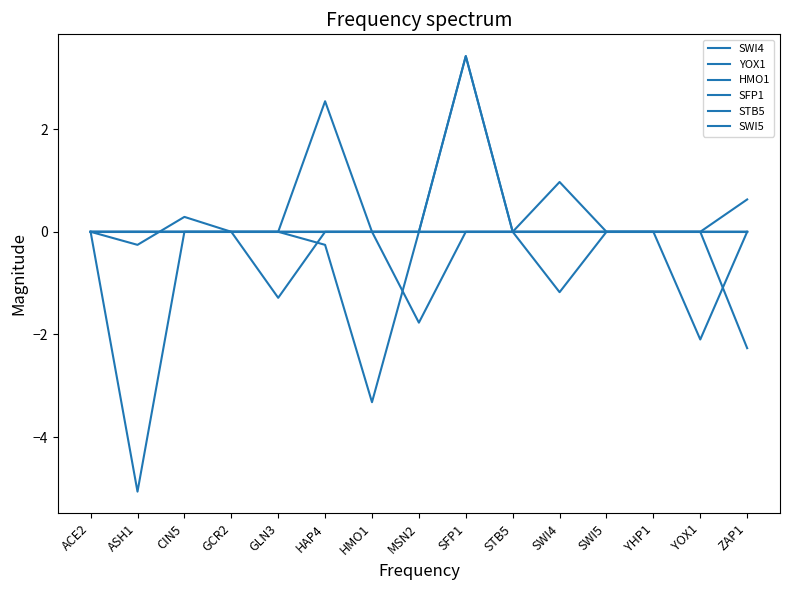

True or false: SFP1 has a value of -3.2 at STB5.

False